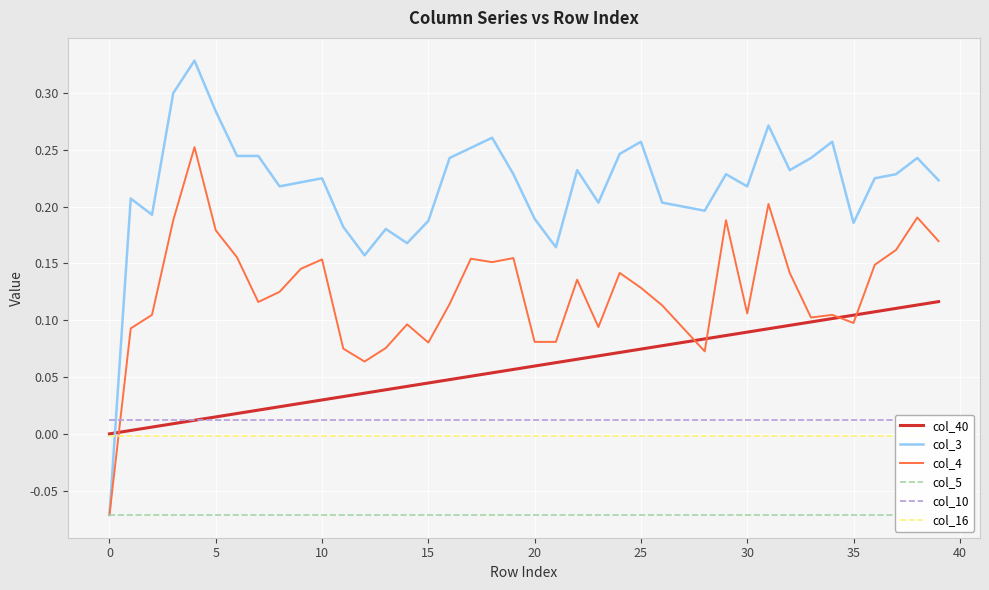

How many intersections are there between col_40 and col_3?

1